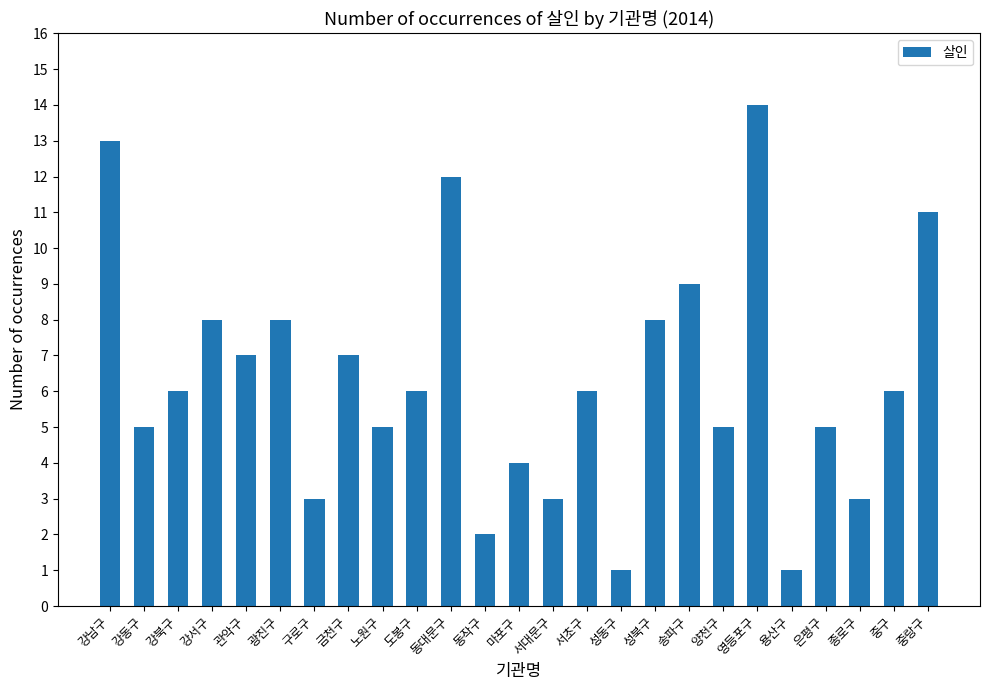

Reading left to right, list all the values displayed in this chart.

13	5	6	8	7	8	3	7	5	6	12	2	4	3	6	1	8	9	5	14	1	5	3	6	11